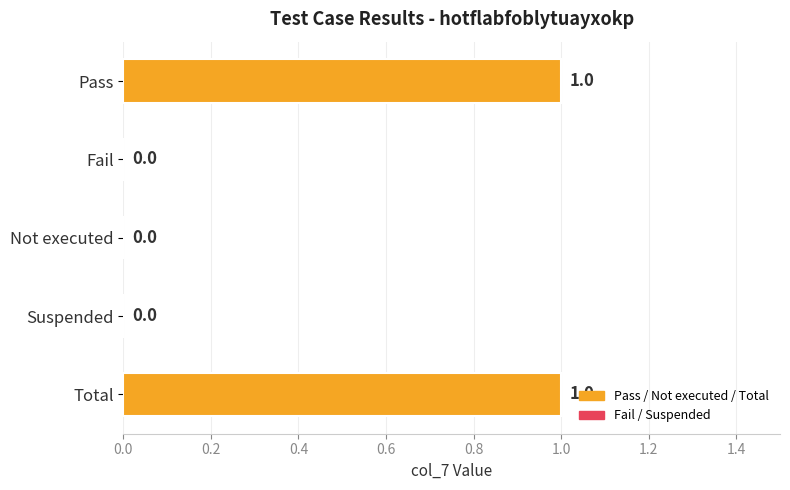

The value at Pass is 2. True or false?

False